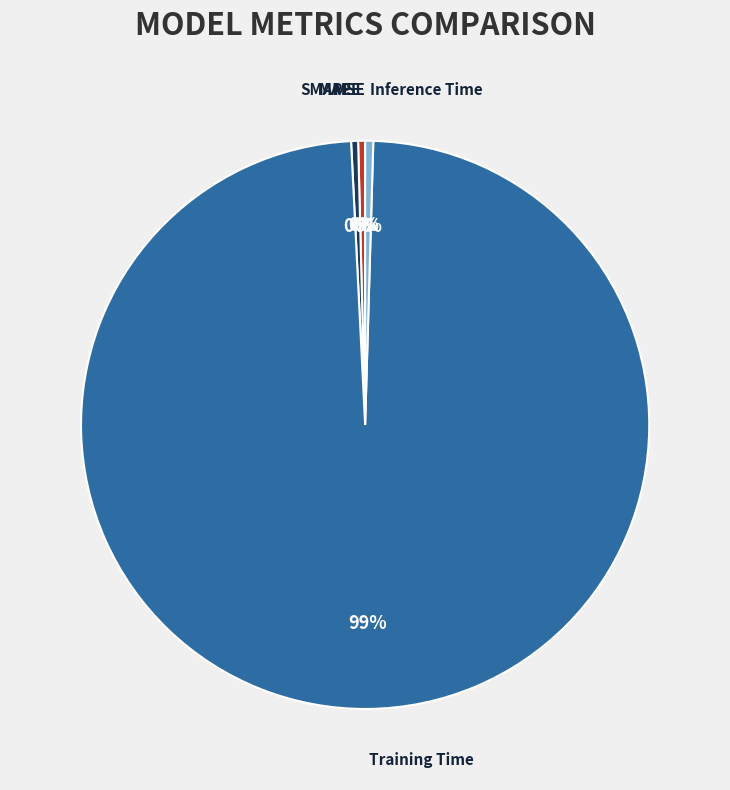

What is the majority slice?

Training Time